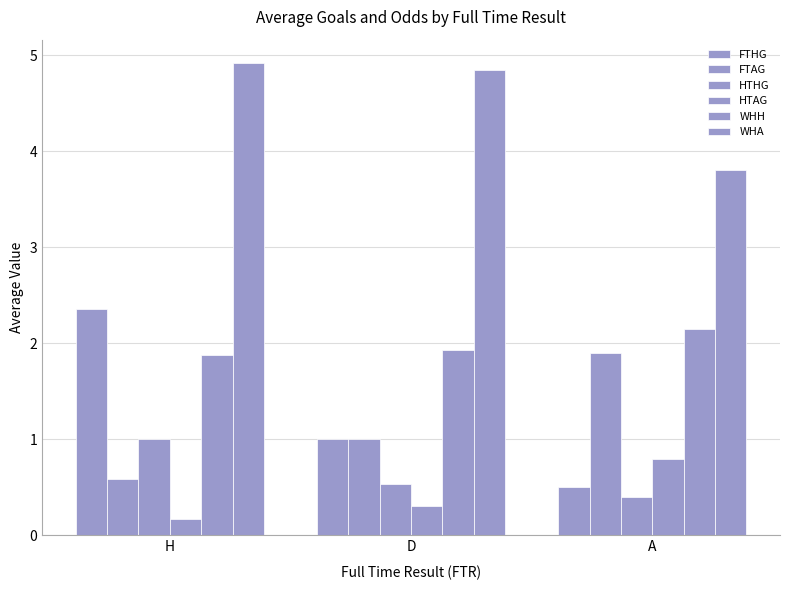

Is it true that FTHG equals 1.0 at D?

True